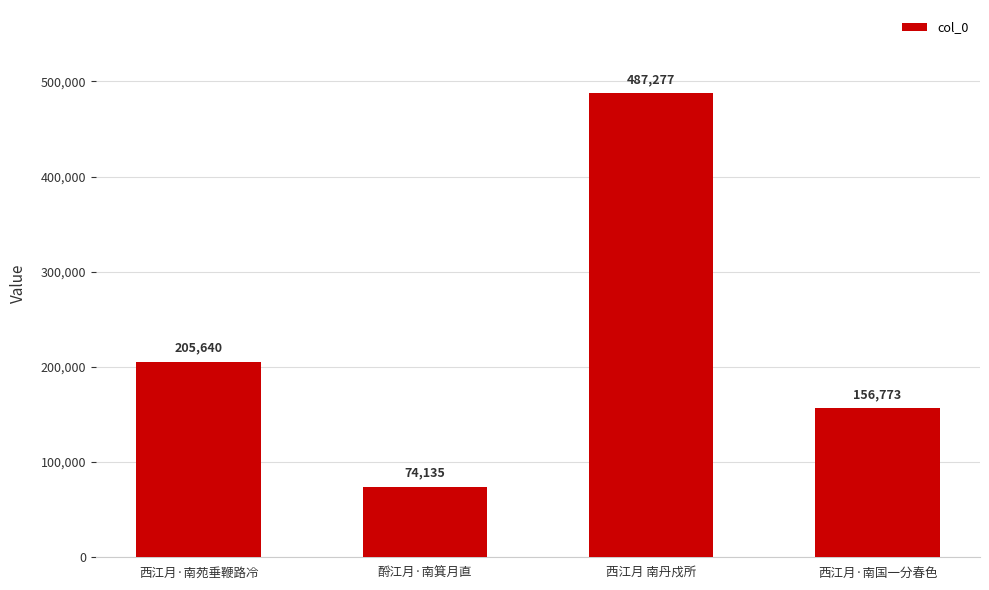

What is the ratio of the value at 酹江月·南箕月直 to the value at 西江月·南国一分春色?

0.5